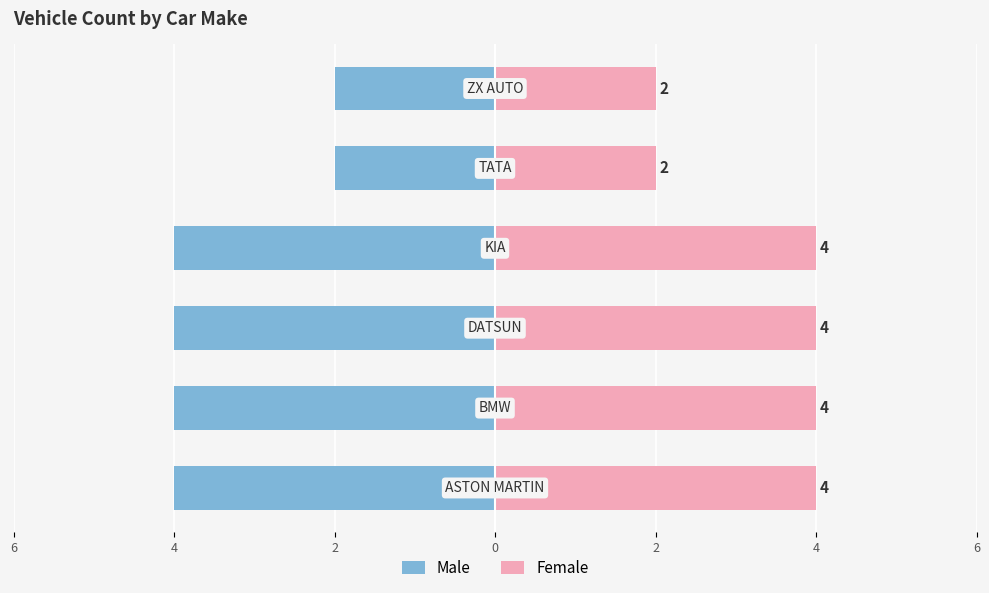

What is the average value of the Female series?

3